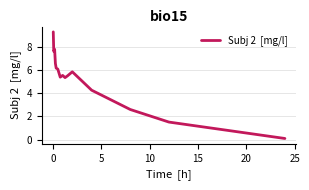

What is the difference between the maximum and minimum values?

9.2